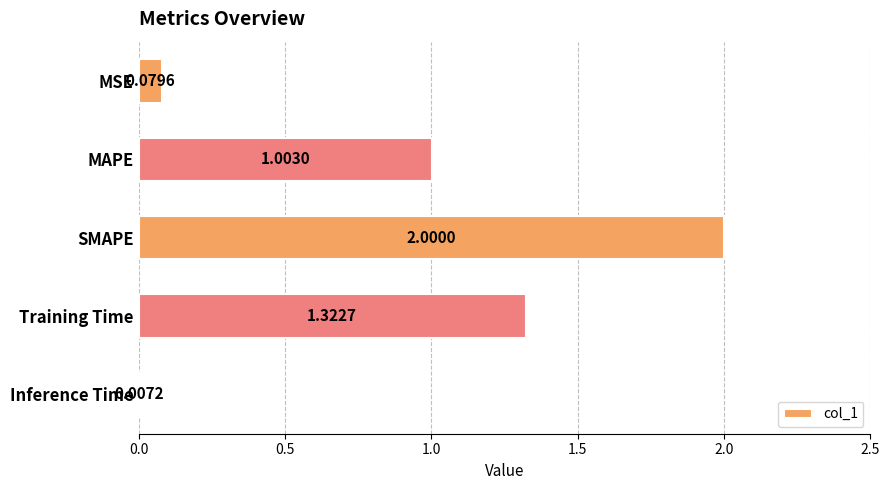

Where is the data nearest to the value 1?

MAPE